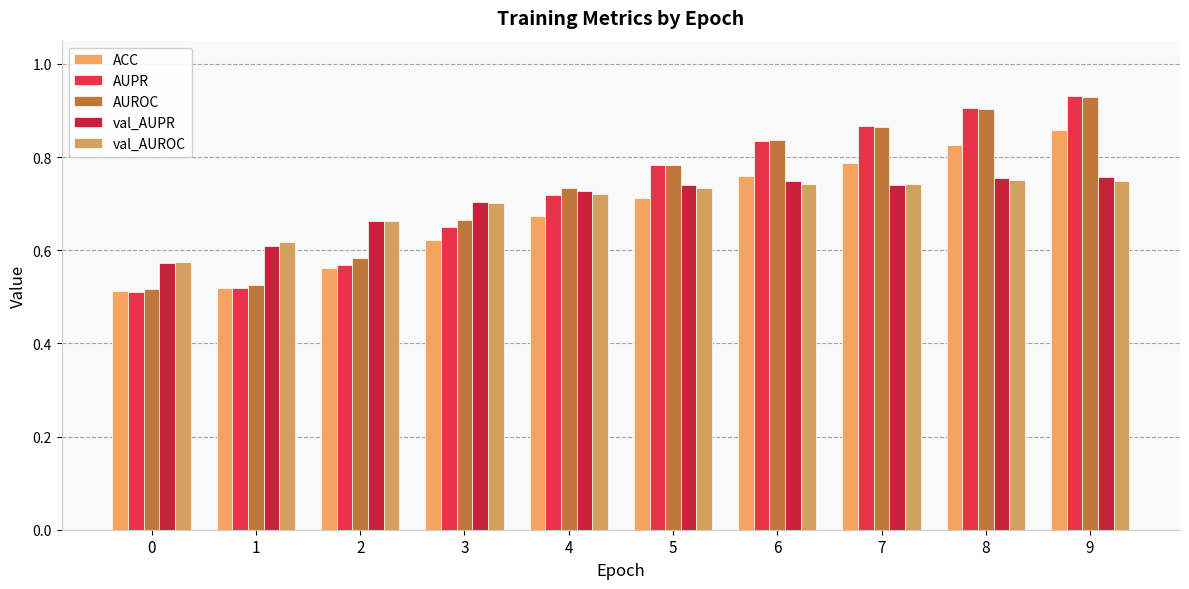

At how many categories does at least one series exceed 0?

10